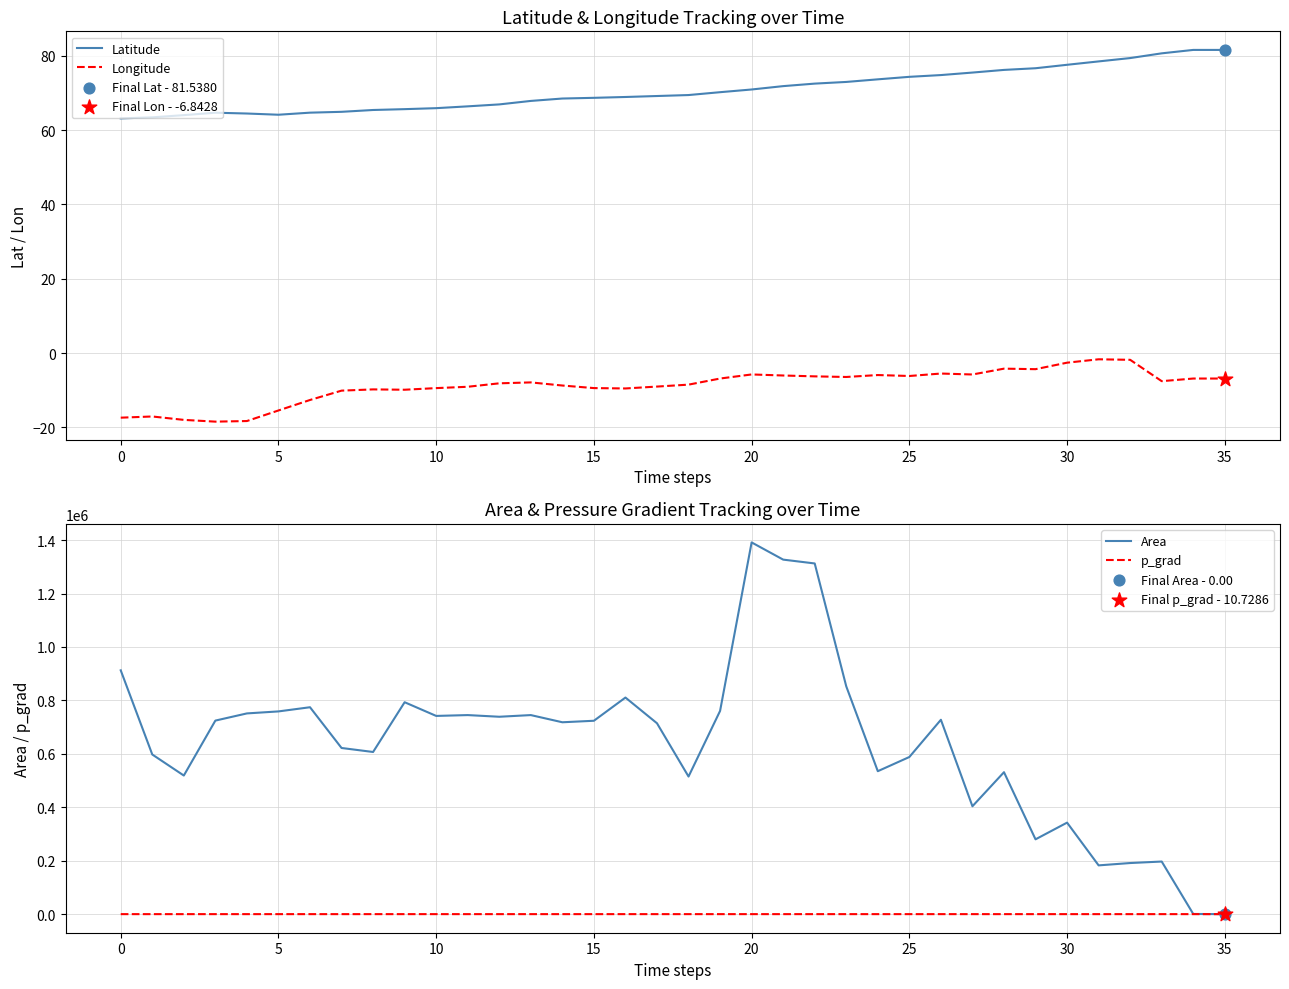

Which series contains the lowest Y value?

Longitude